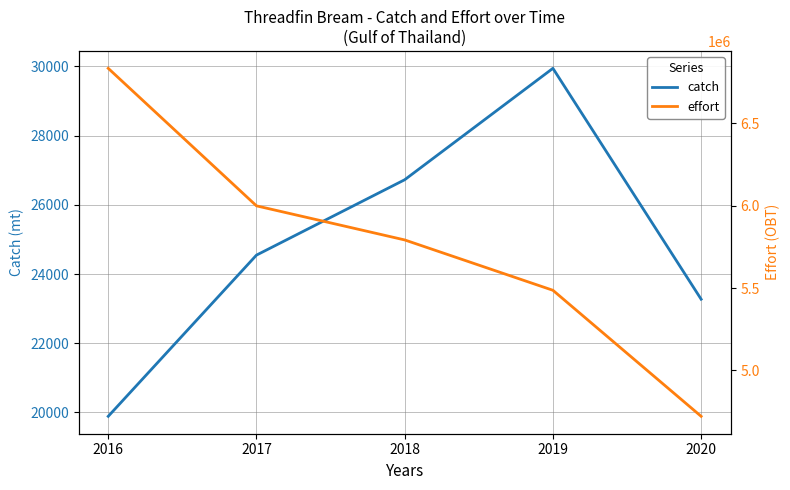

Which series has the largest range (max minus min)?

effort